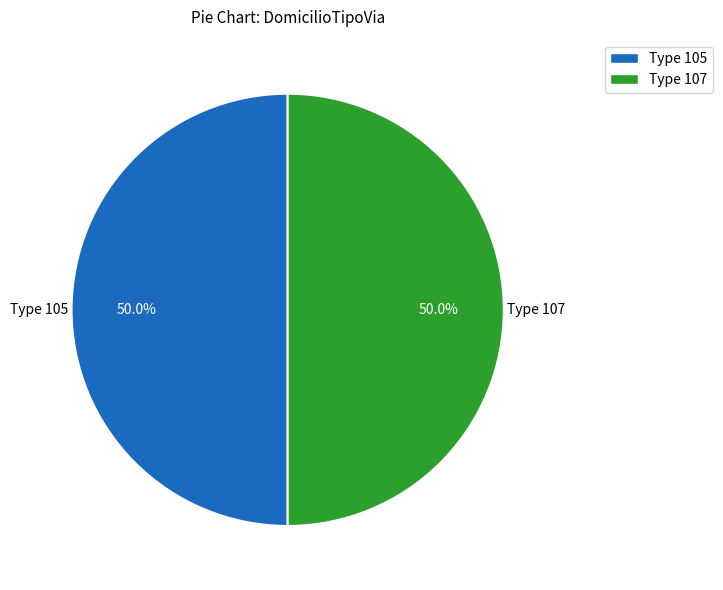

What is the ratio of the value at Type 107 to the value at Type 105?

1.0